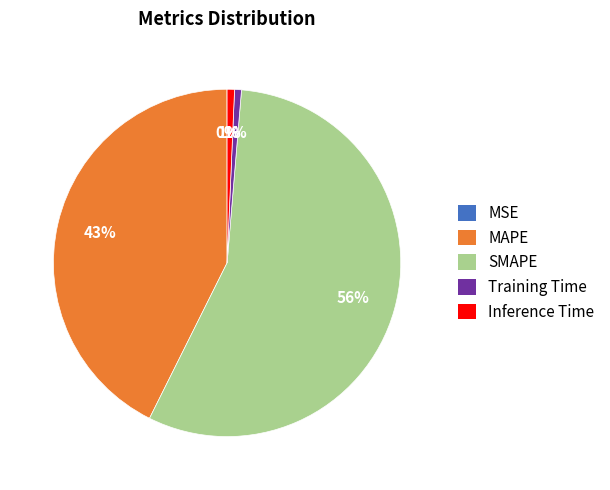

What is the largest slice in the pie chart?

SMAPE